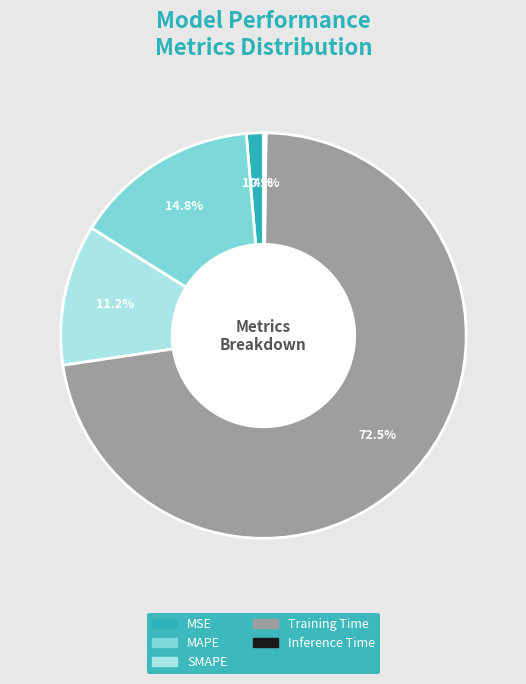

To the nearest percent, what is the combined percentage of MAPE and Training Time?

87%